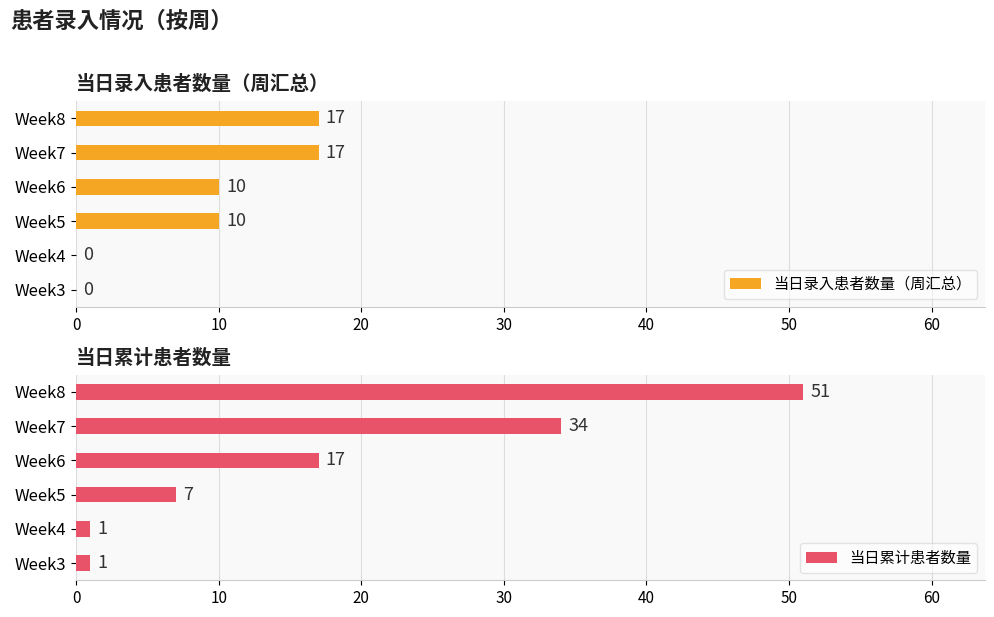

What is the difference between the maximum and second lowest values in the 当日录入患者数量（周汇总） series?

17